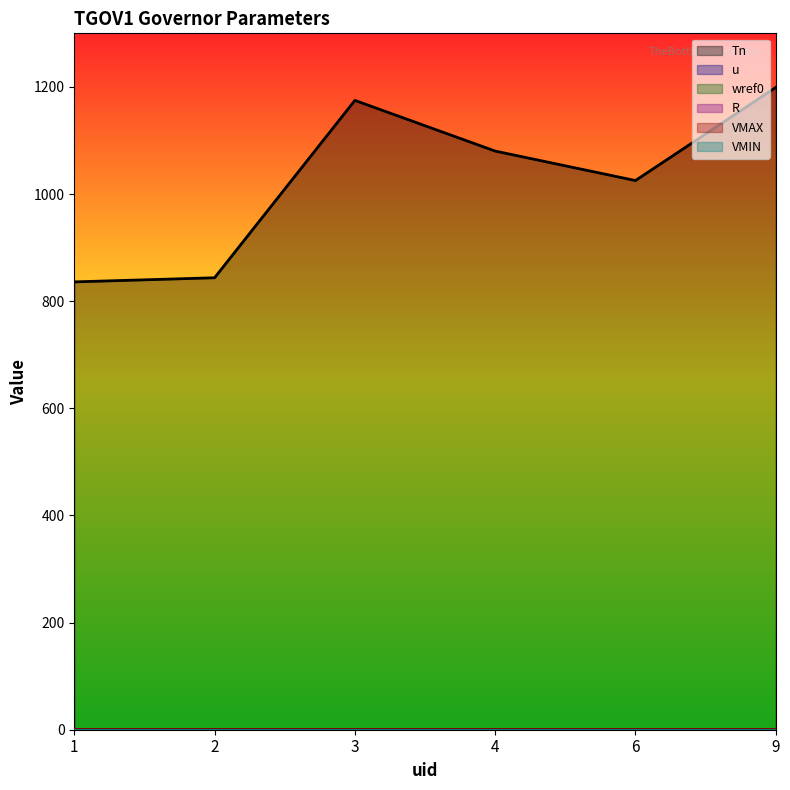

True or false: VMAX has a value of 0.4 at 3.

False